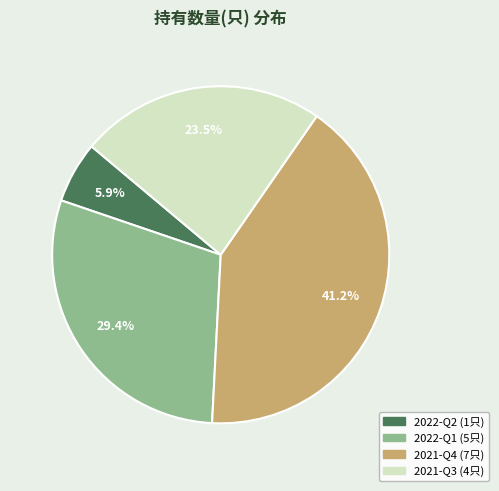

Is the sum of 2021-Q3 and 2021-Q4 greater than half?

Yes